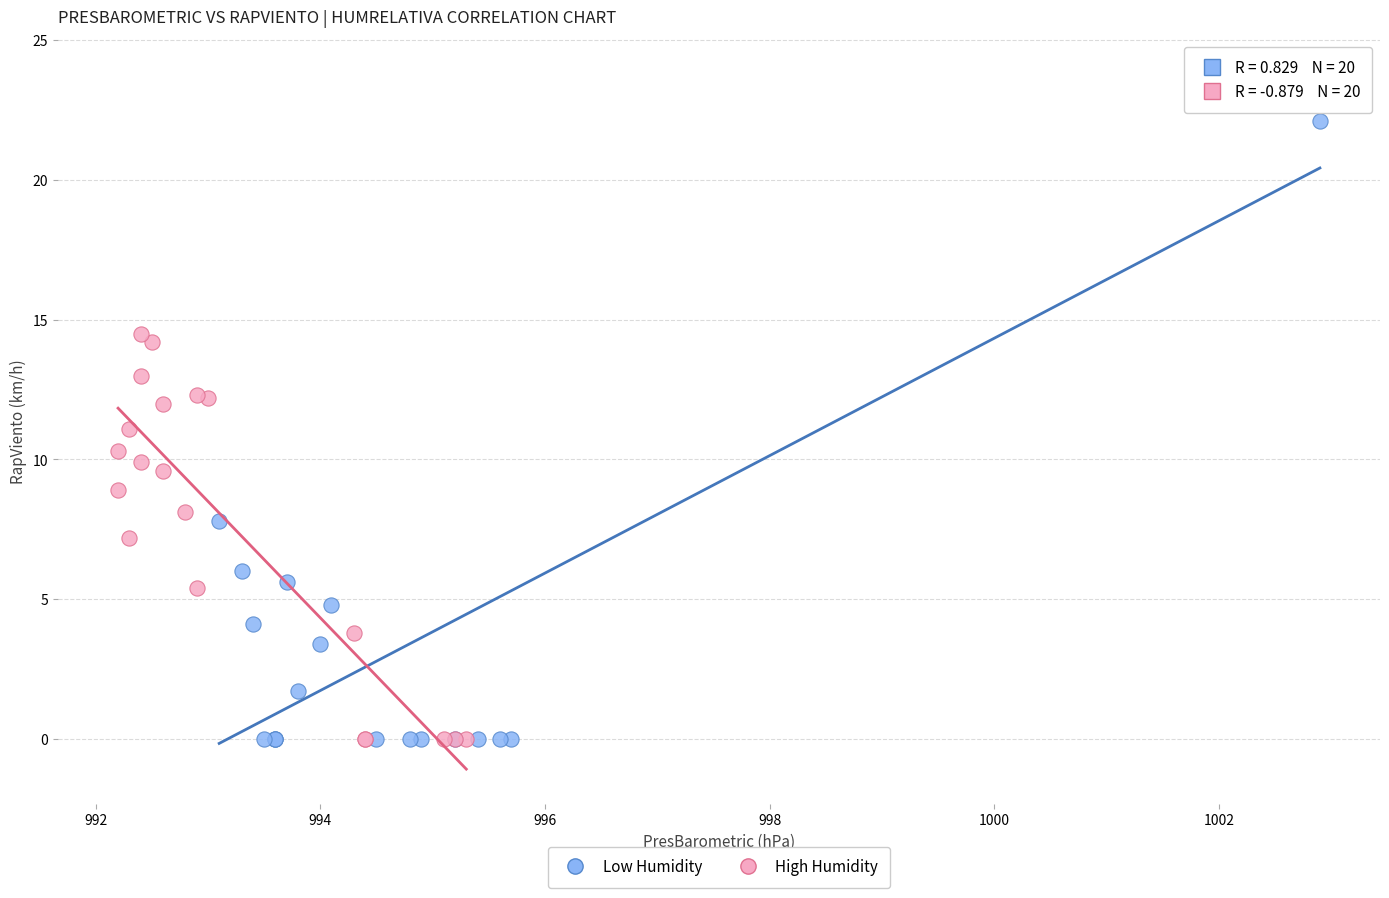

Which series has the widest spread of Y values?

Low Humidity